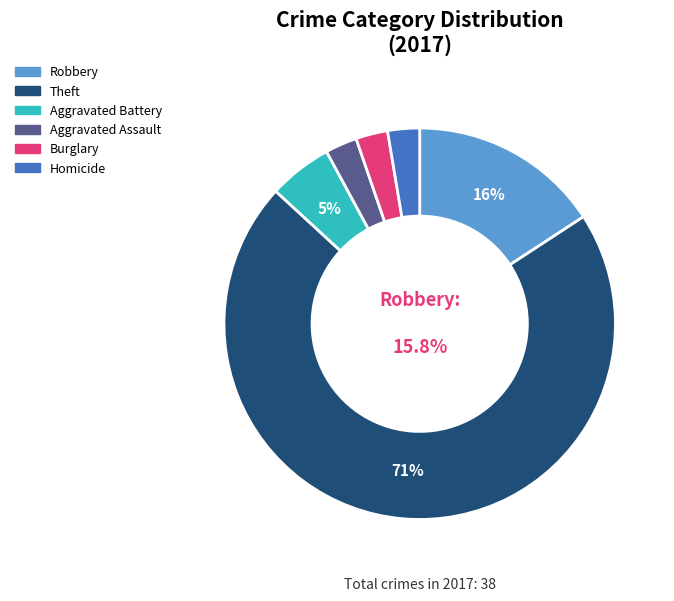

To the nearest percent, what is the difference between the Aggravated Battery and Theft slice percentages?

66%